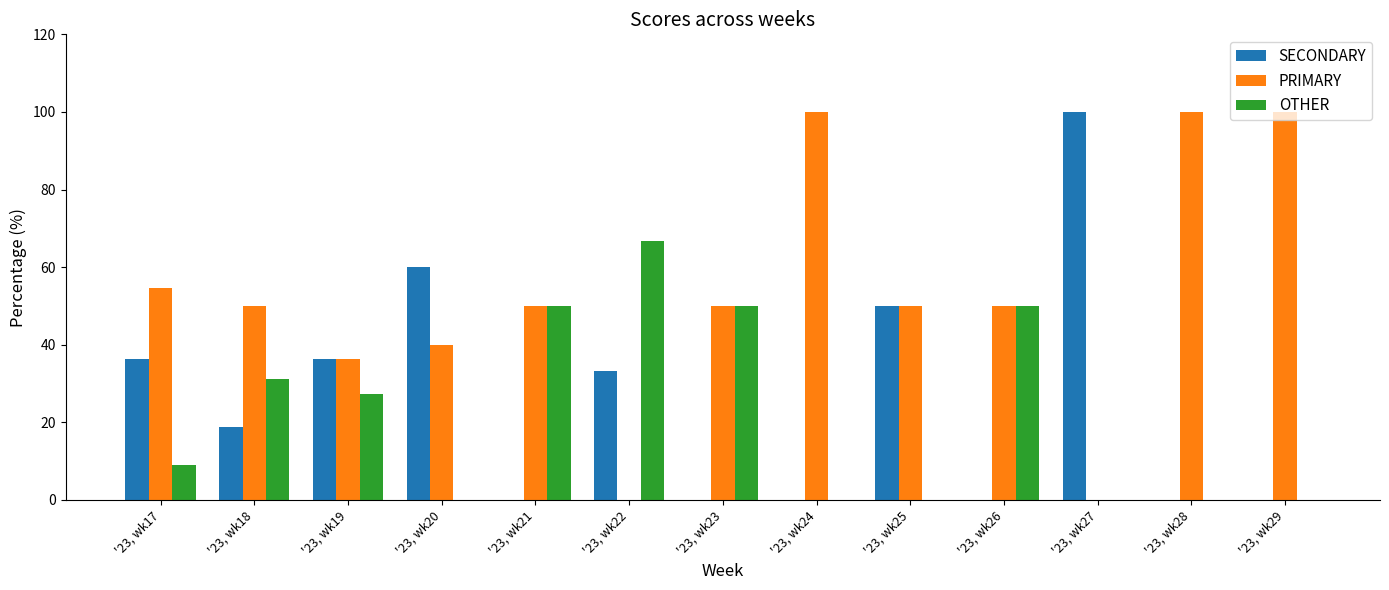

Count the number of categories in the chart.

13